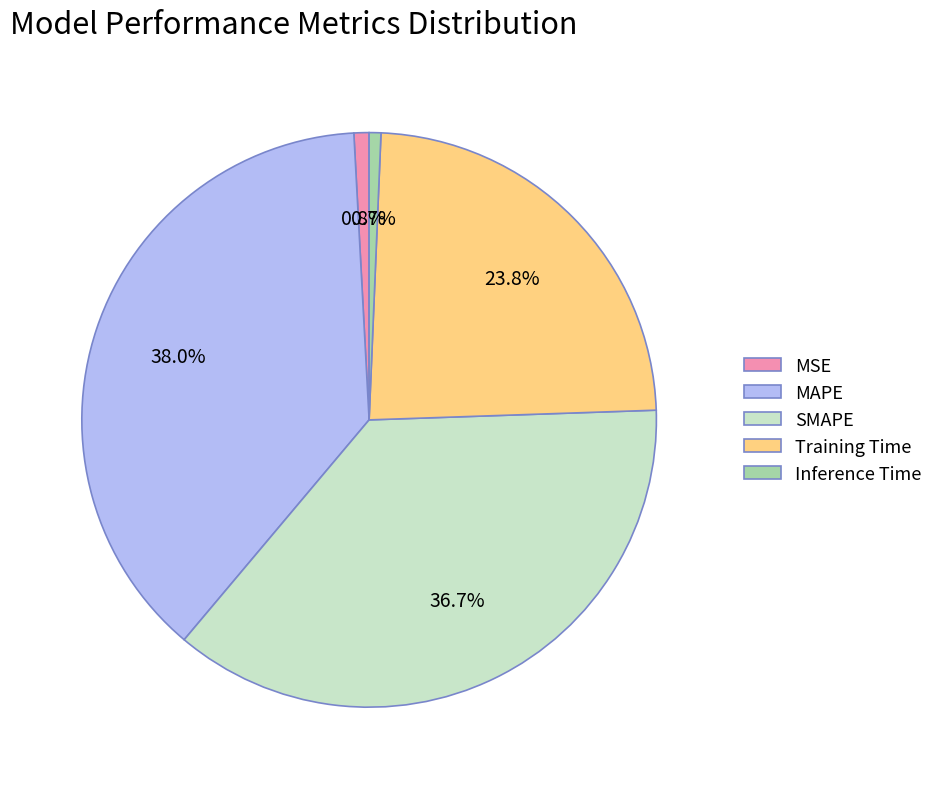

Count the number of slices in the pie.

5